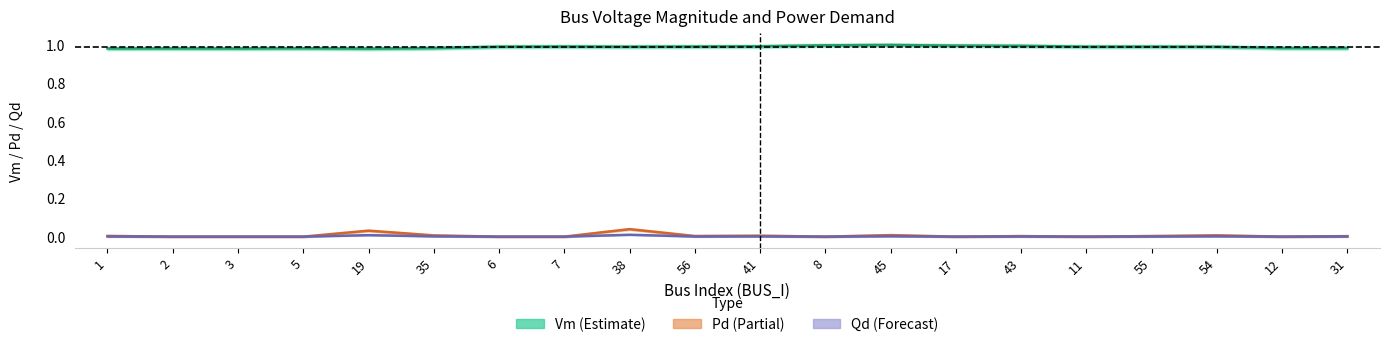

How many Vm (Estimate) values are between 0 and 1?

20